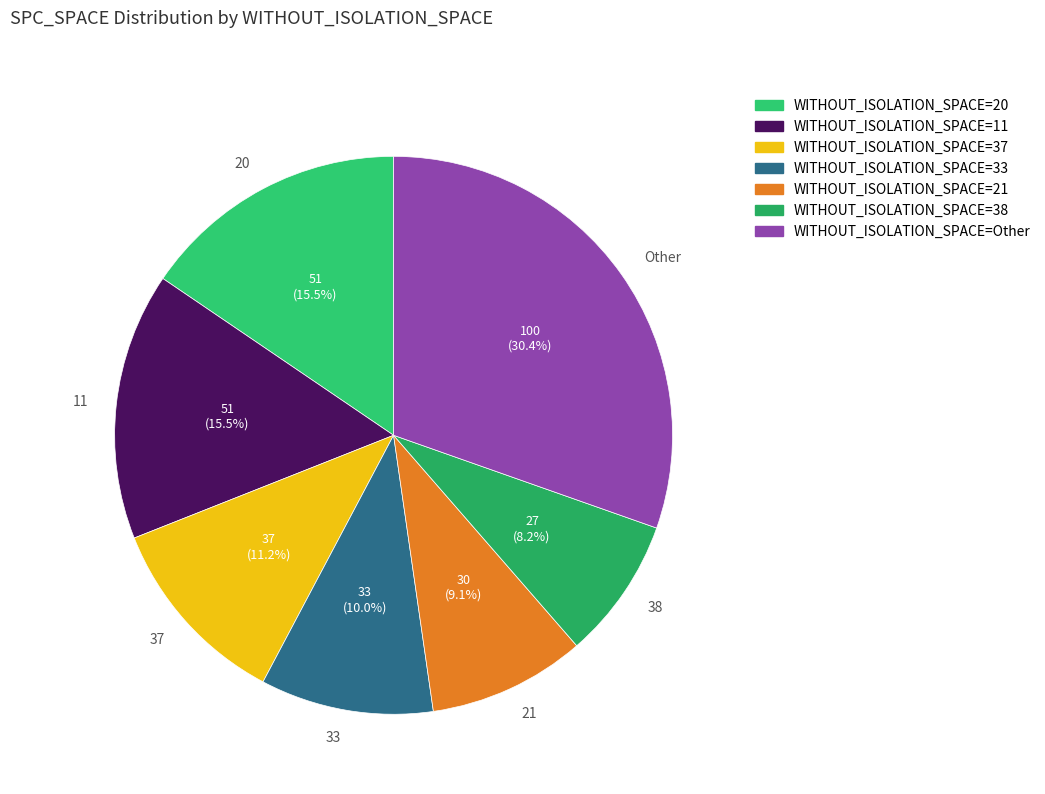

Count the number of slices in the pie.

7